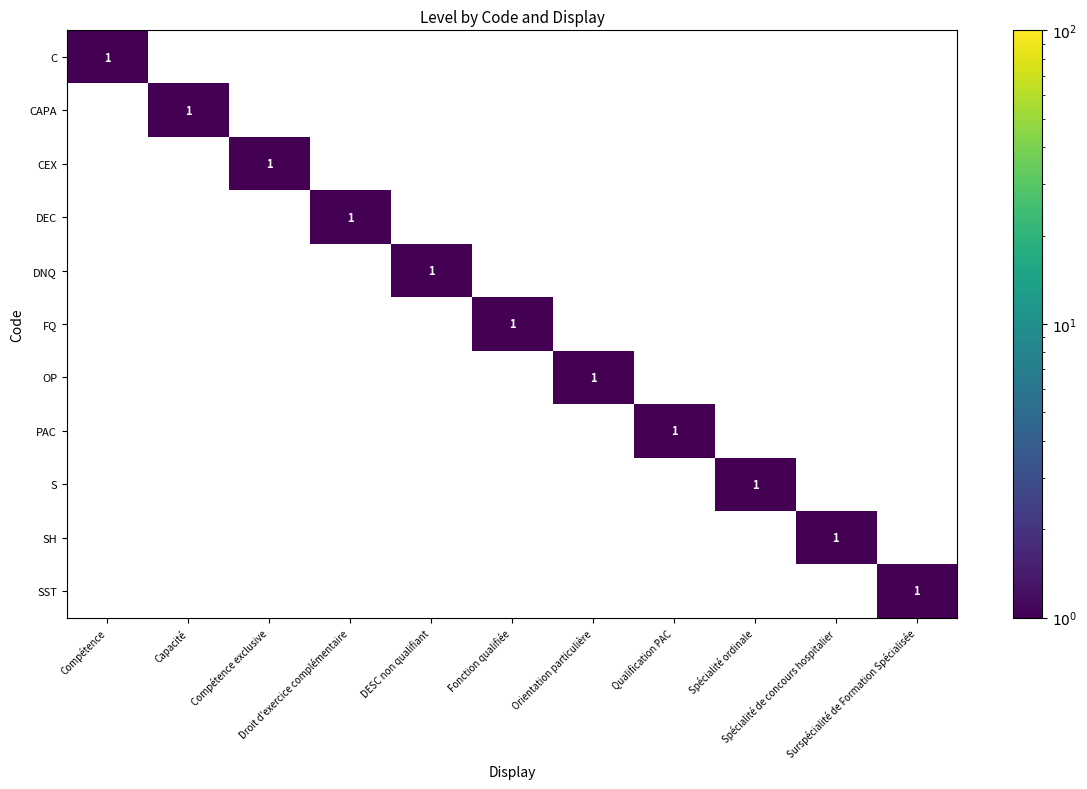

Rank the categories by CAPA value from lowest to highest.

Compétence, Compétence exclusive, Droit d'exercice complémentaire, DESC non qualifiant, Fonction qualifiée, Orientation particulière, Qualification PAC, Spécialité ordinale, Spécialité de concours hospitalier, Surspécialité de Formation Spécialisée, Capacité